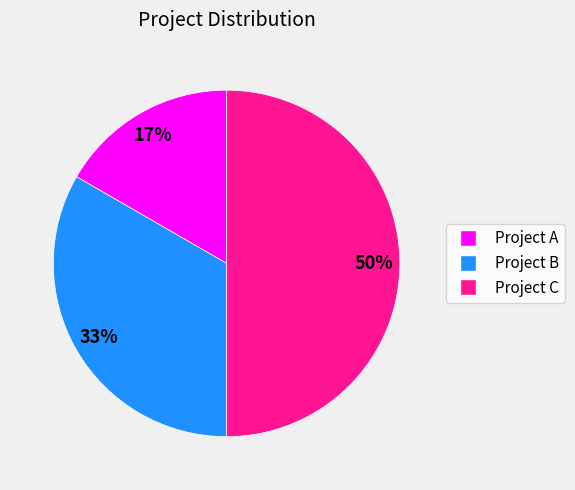

Does Project A represent more than half of the total?

No